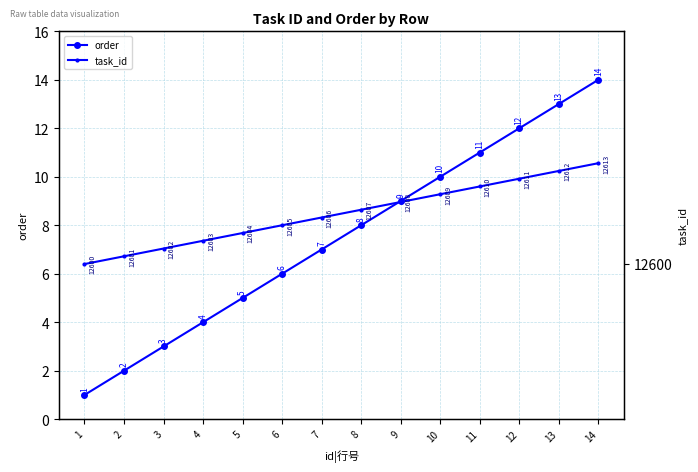

Is it true that task_id equals 4635 at 4?

False